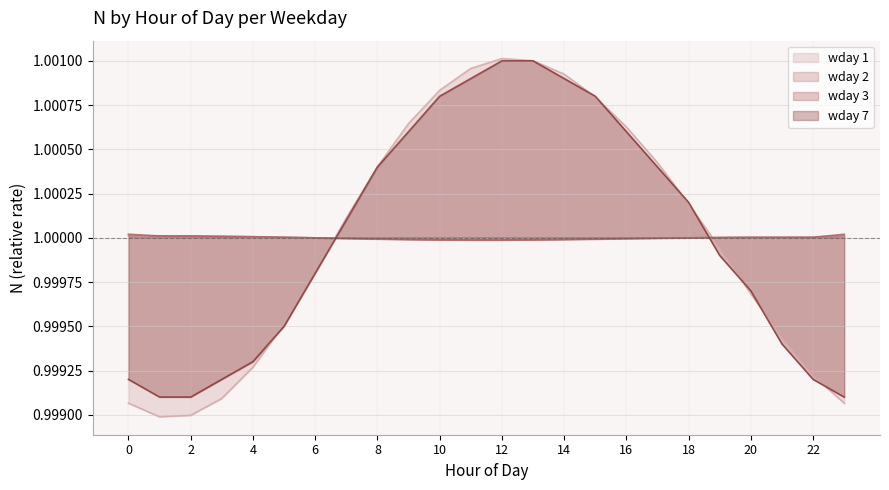

How many interior local valleys does the wday 1 line series have?

1